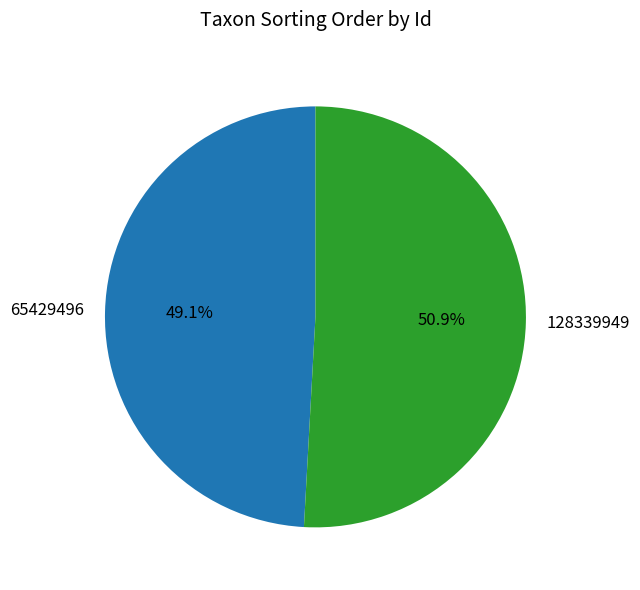

Approximately how many times larger is the value at 128339949 compared to 65429496?

1.0